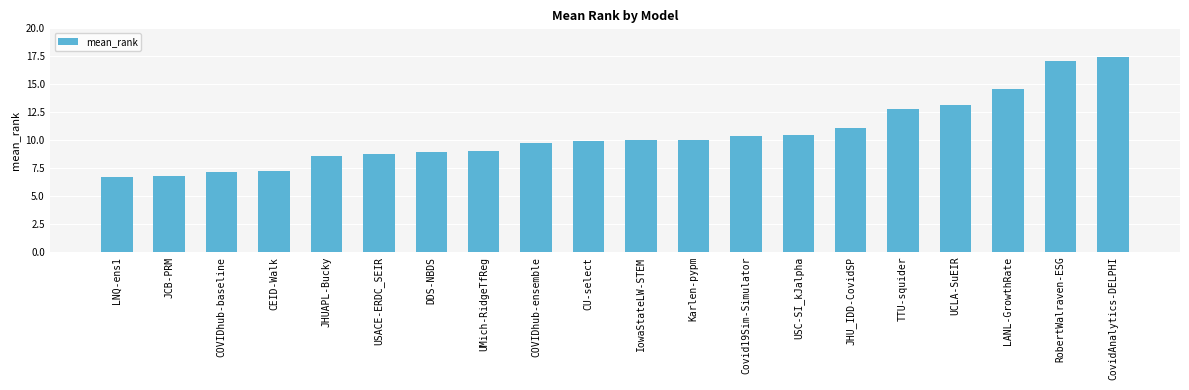

What is the change in value from JHU_IDD-CovidSP to RobertWalraven-ESG?

+6.0